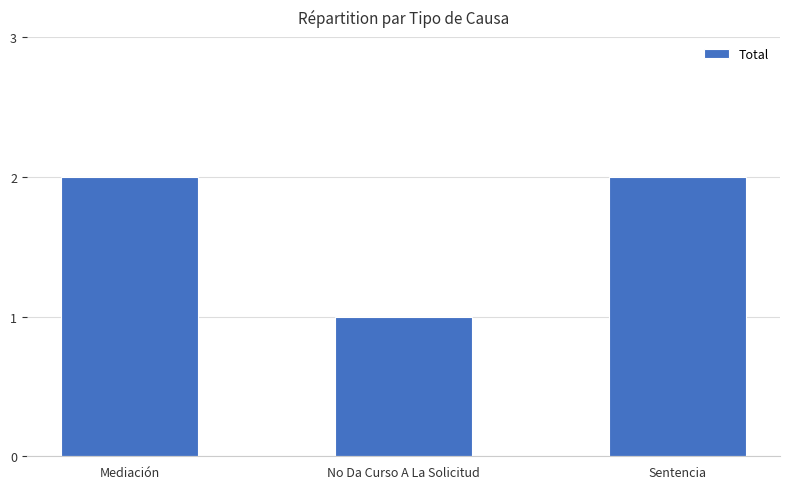

Reading left to right, list all the values displayed in this chart.

Mediación=2	No Da Curso A La Solicitud=1	Sentencia=2